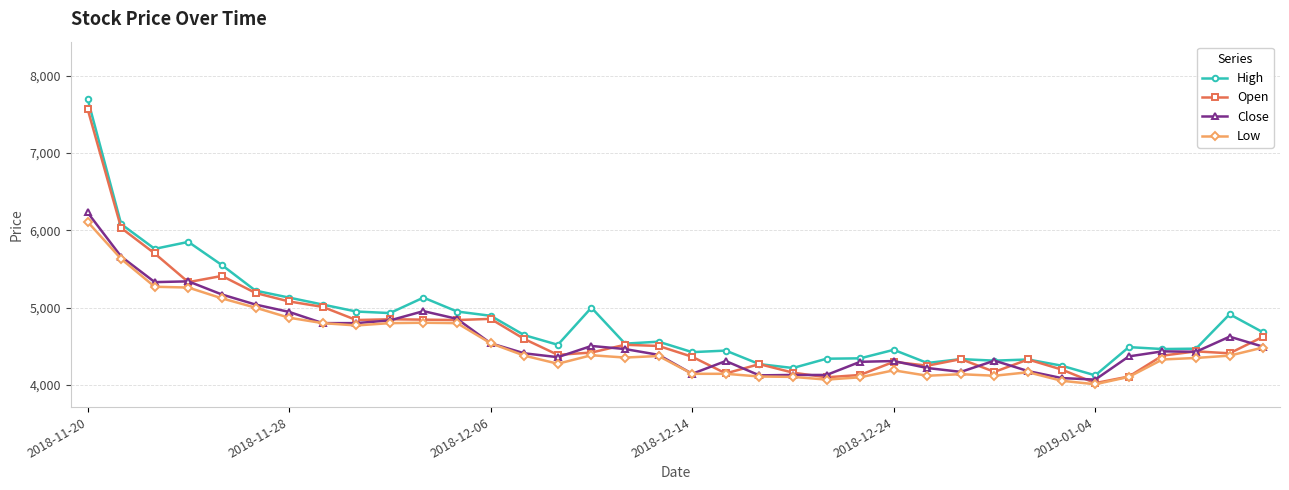

What is the greatest value displayed?

7700